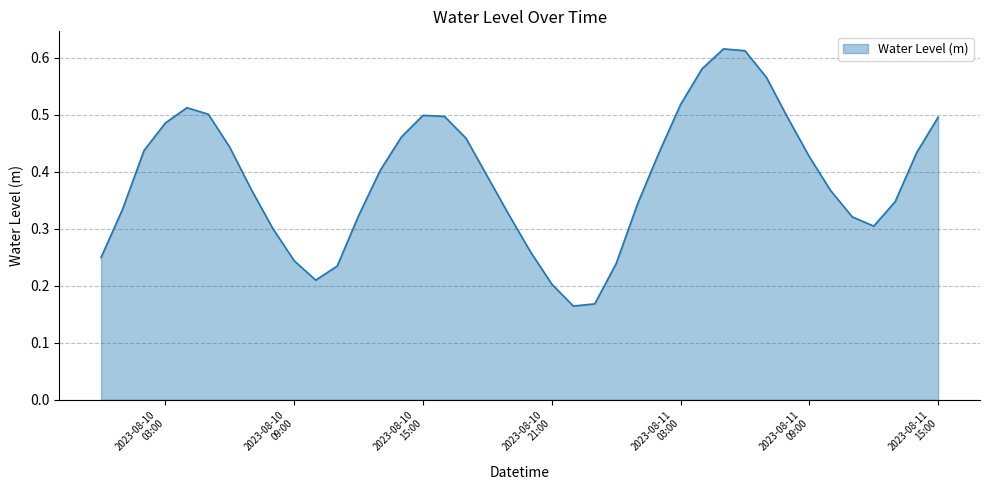

What is the sum of all values?

15.6